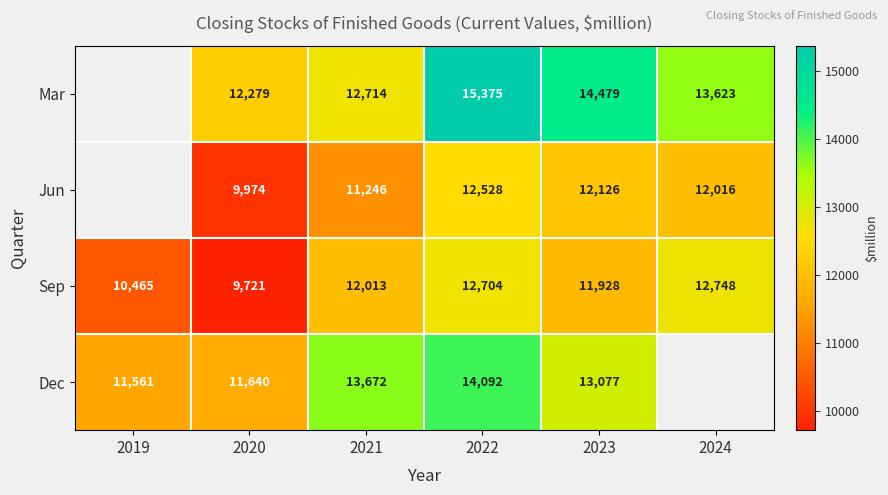

At which category is the sum across all series the highest?

2022